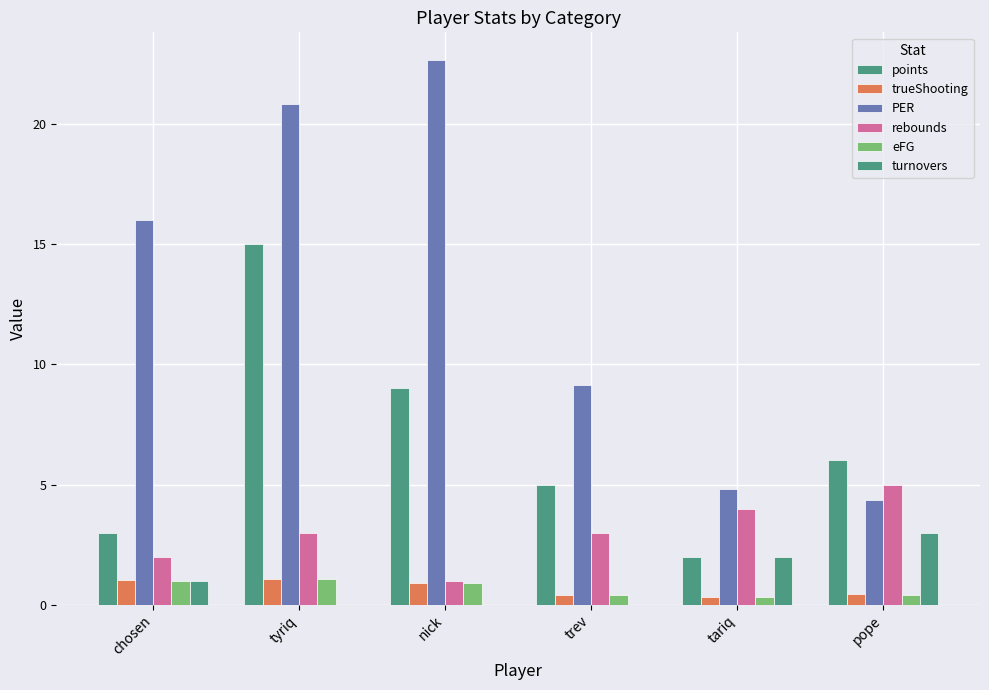

At which category is the sum across all series the highest?

tyriq